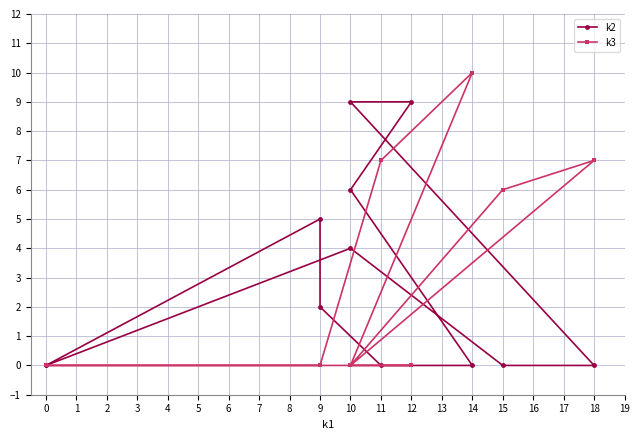

What is the sum of all k3 values?

30